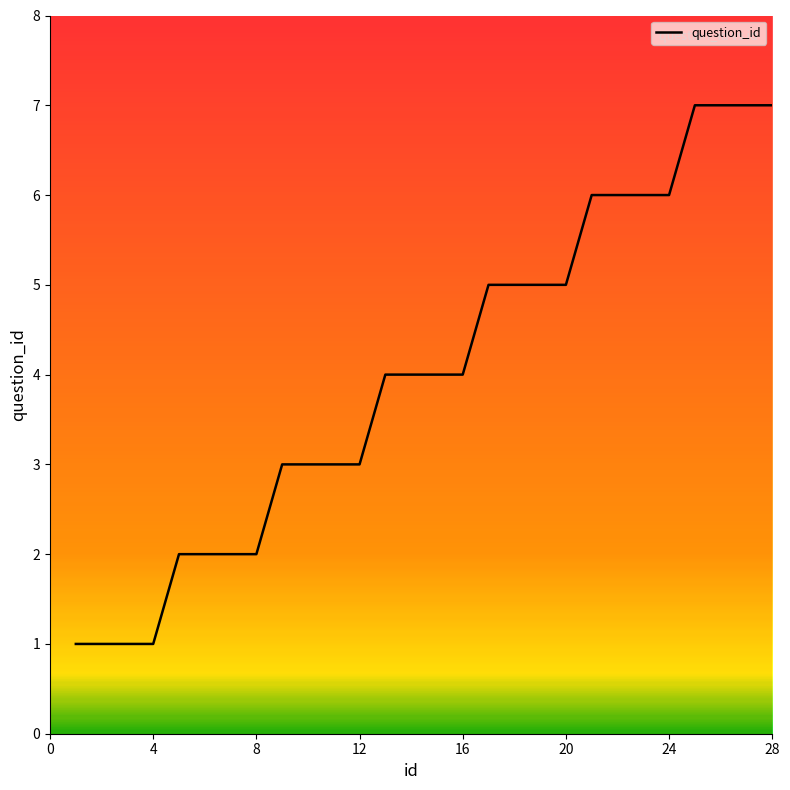

What is the maximum value shown in the chart?

7